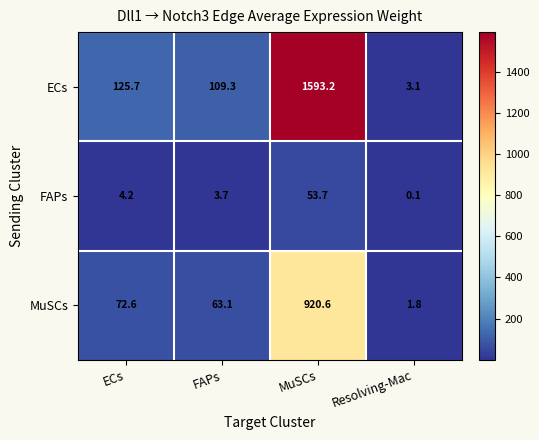

What is the spread (max minus min) of values at MuSCs?

1539.5